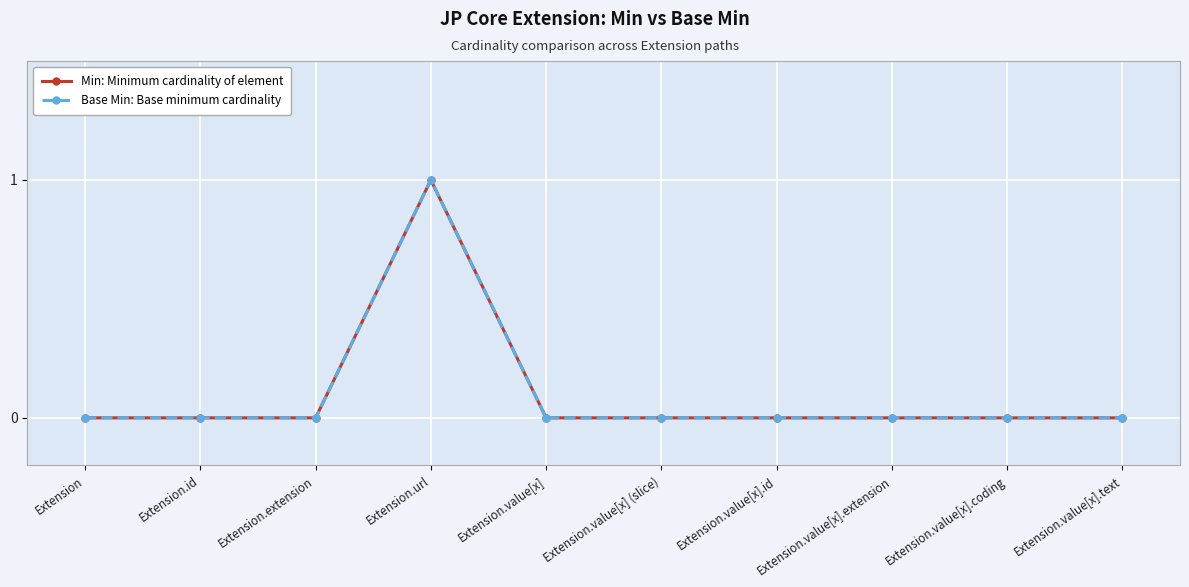

True or false: Base Min: Base minimum cardinality and Min: Minimum cardinality of element cross at least once.

False